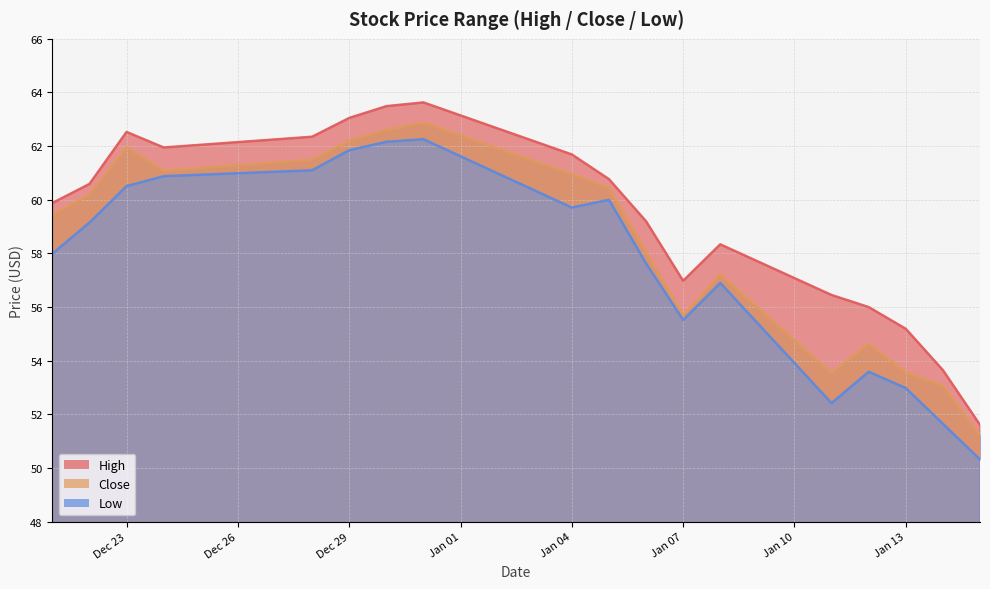

Is it true that Low equals 83.0 at Jan 13?

False